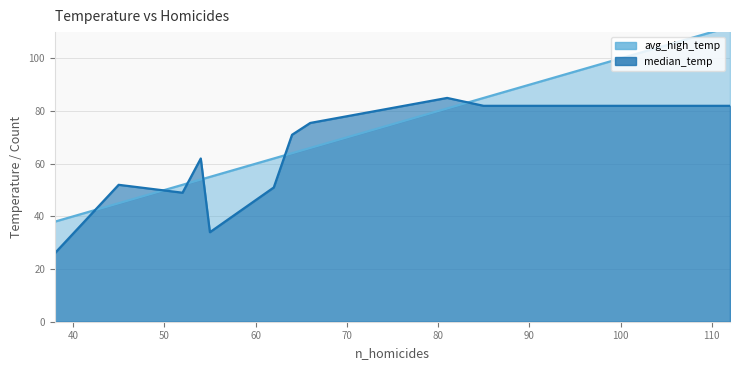

At August, list the series in order from smallest to largest.

avg_high_temp, median_temp